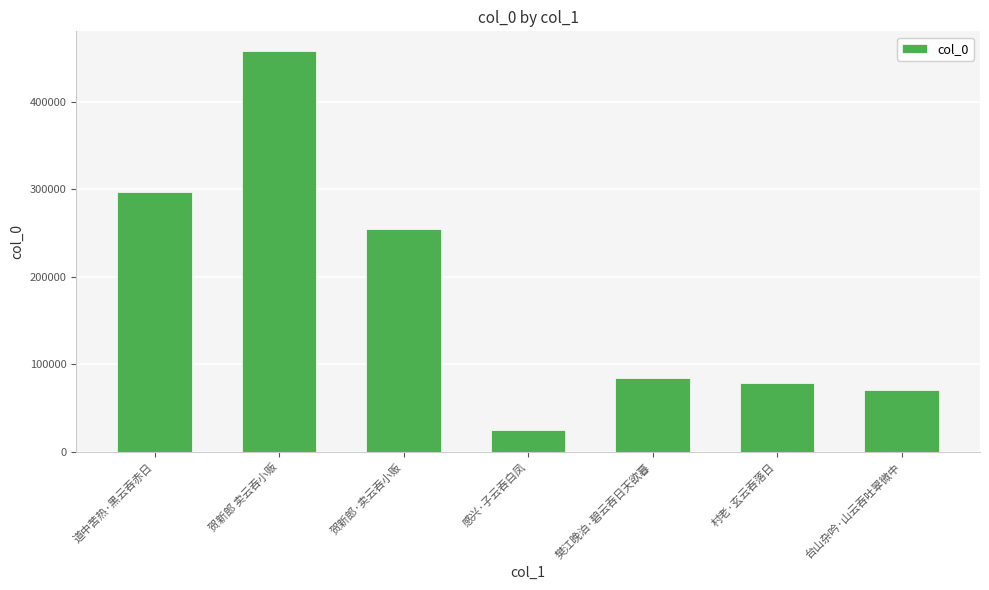

Where is the data nearest to the value 241463?

贺新郎·卖云吞小贩